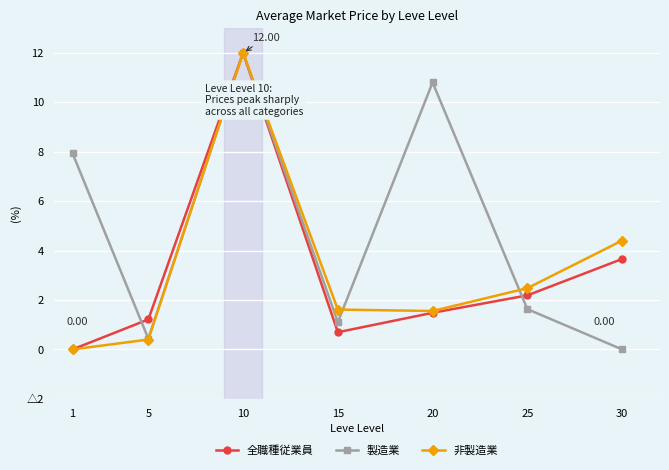

What is the difference between the second highest and minimum values in the 全職種従業員 series?

3.7